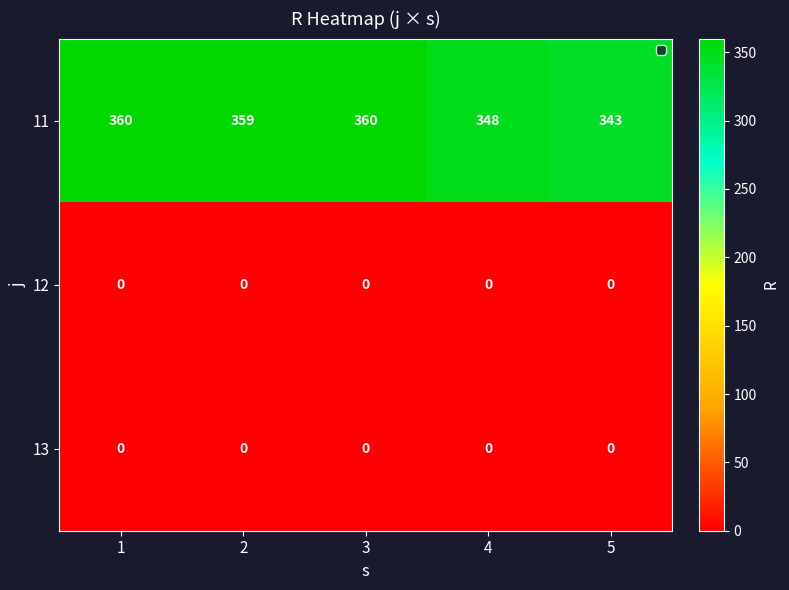

Reading left to right, what are all the values shown in this chart?

11: 1=360	2=359	3=360	4=348	5=343
12: 1=0	2=0	3=0	4=0	5=0
13: 1=0	2=0	3=0	4=0	5=0